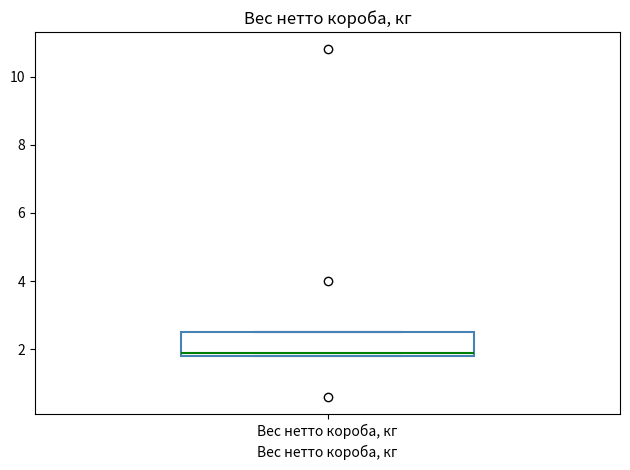

Read this box plot against the y-axis: the position of the median line, the range covered by the box, and the ends of both whiskers. The values are not printed on the chart, so give them approximately, as read against the axis.

median 2.0, box 1.8 to 2.6, whiskers 1.8 to 2.6